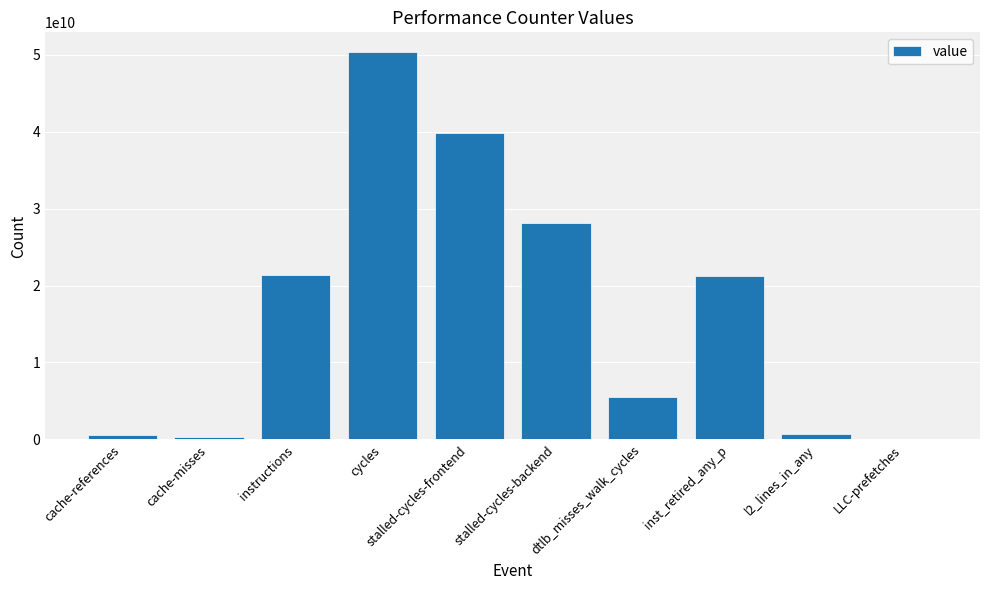

Approximately how many times larger is the value at cycles compared to stalled-cycles-backend?

1.8